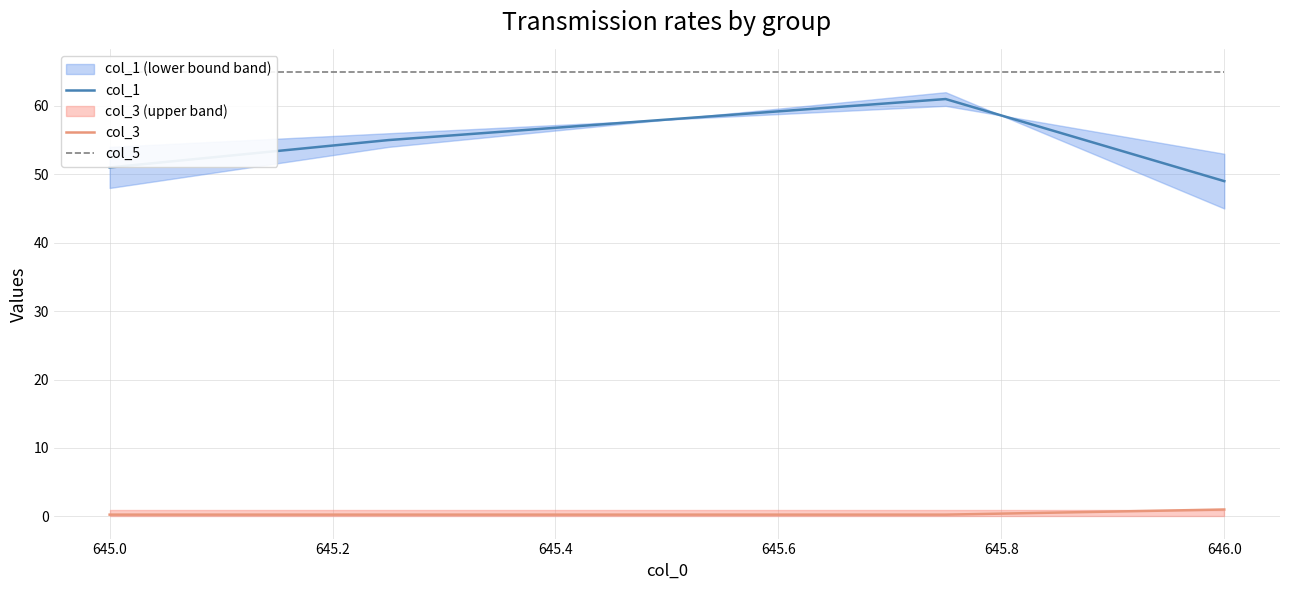

True or false: col_3 and col_1 cross at least once.

False